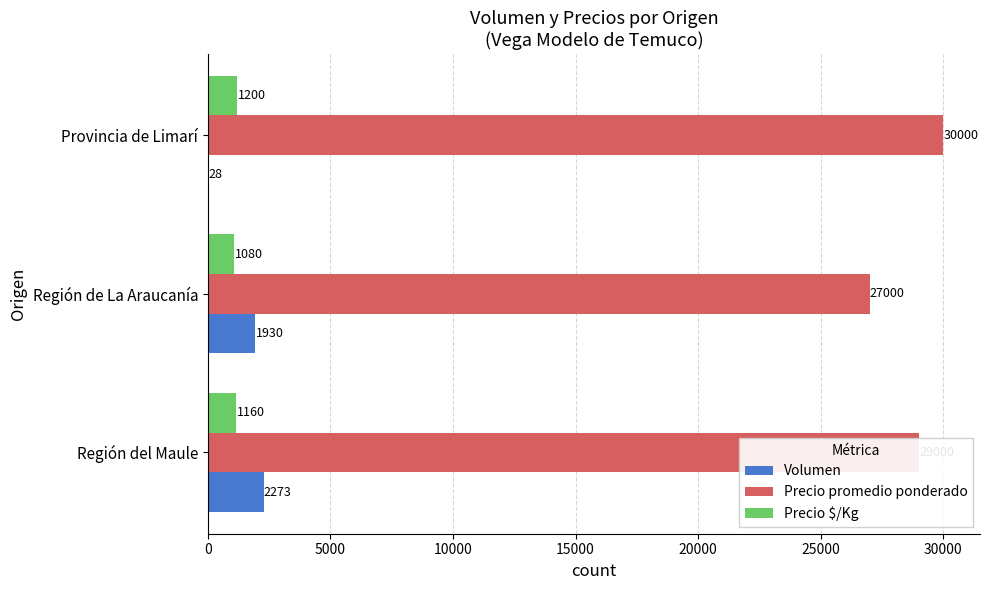

Between Región del Maule and Provincia de Limarí, which series saw the biggest shift?

Volumen